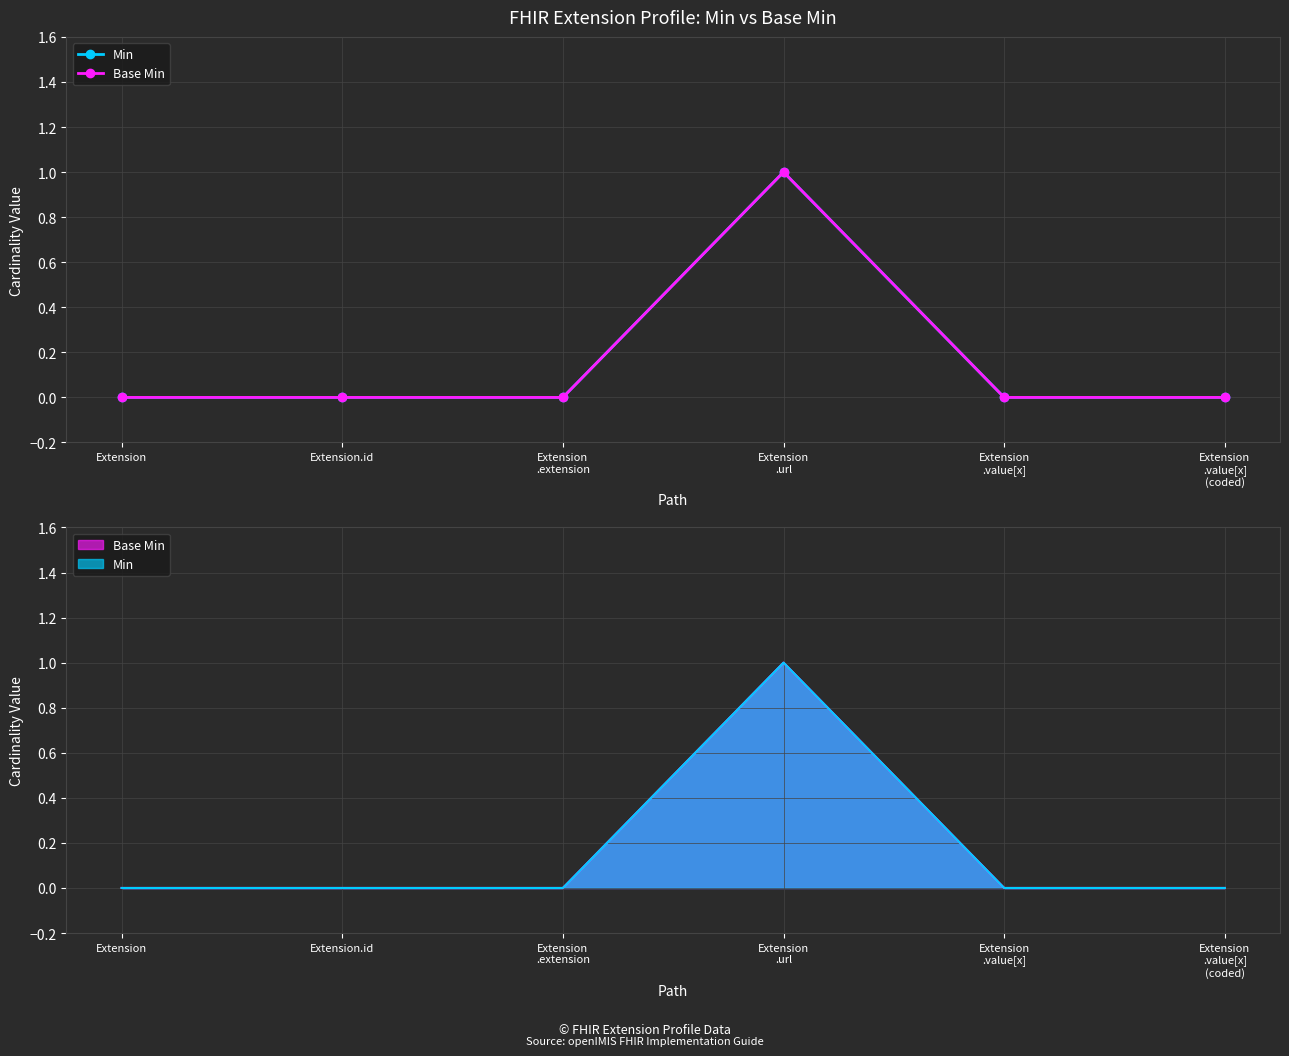

What is the difference between the maximum and second lowest values in the Min series?

1